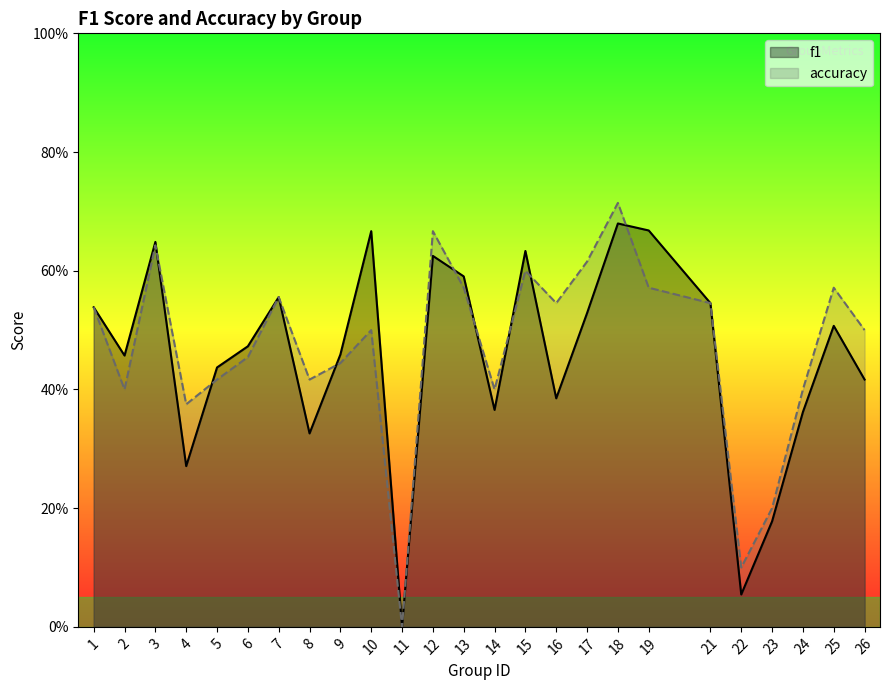

Between 2 and 8, which is larger?

2